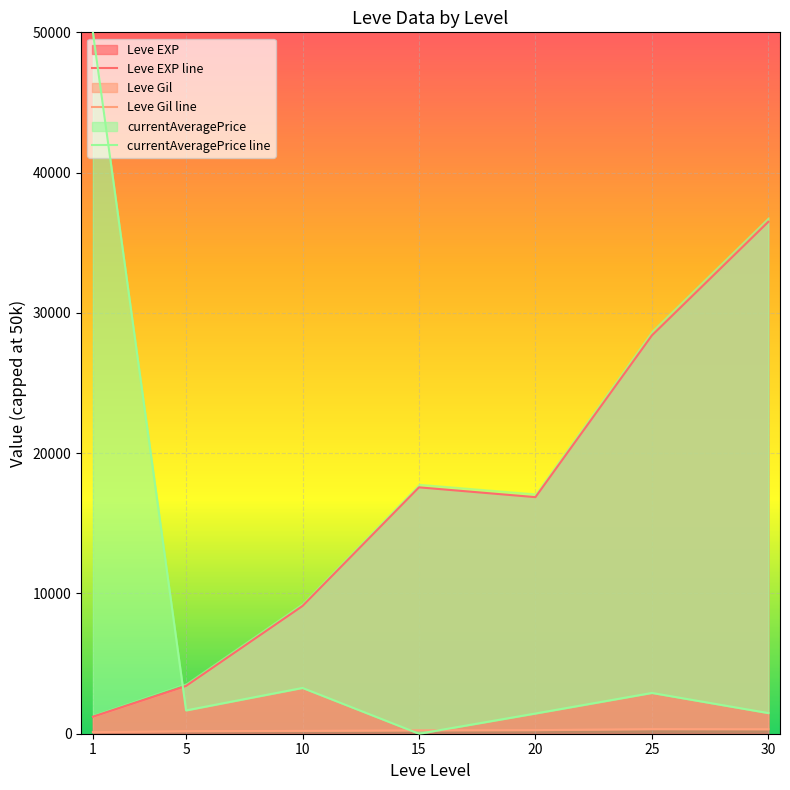

In Leve Gil line, how many points are higher than both neighbors (excluding endpoints)?

1